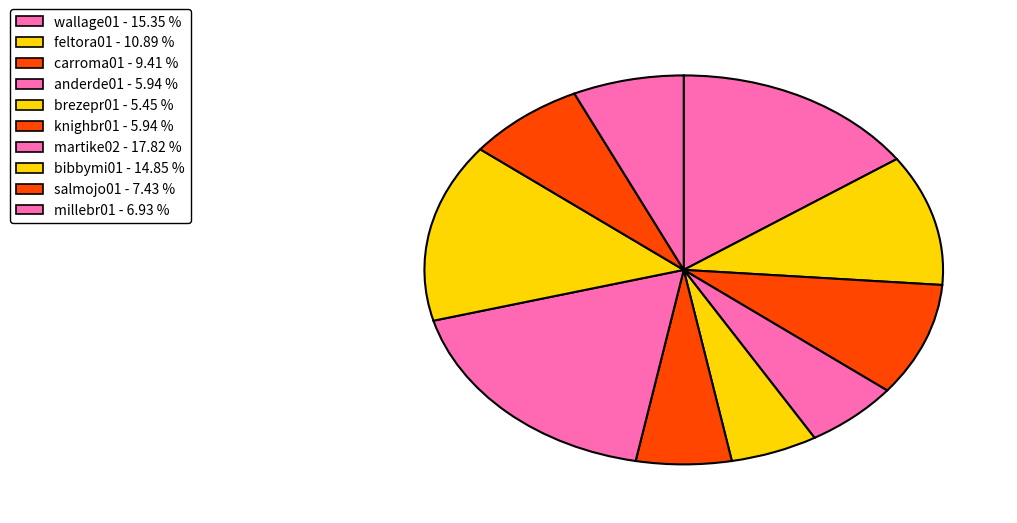

How many slices are in this pie chart?

10